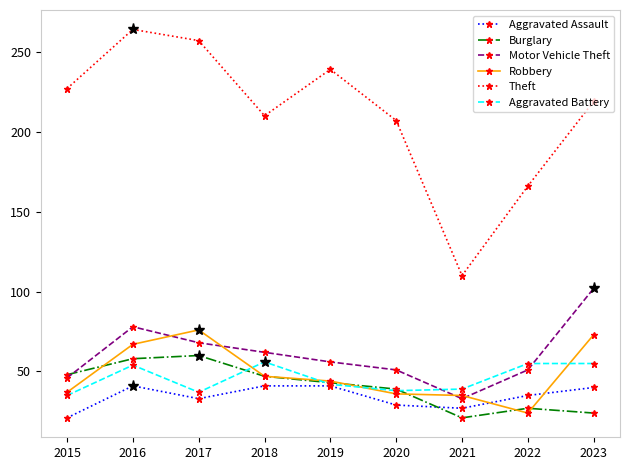

True or false: Burglary has a value of 58 at 2020.

False